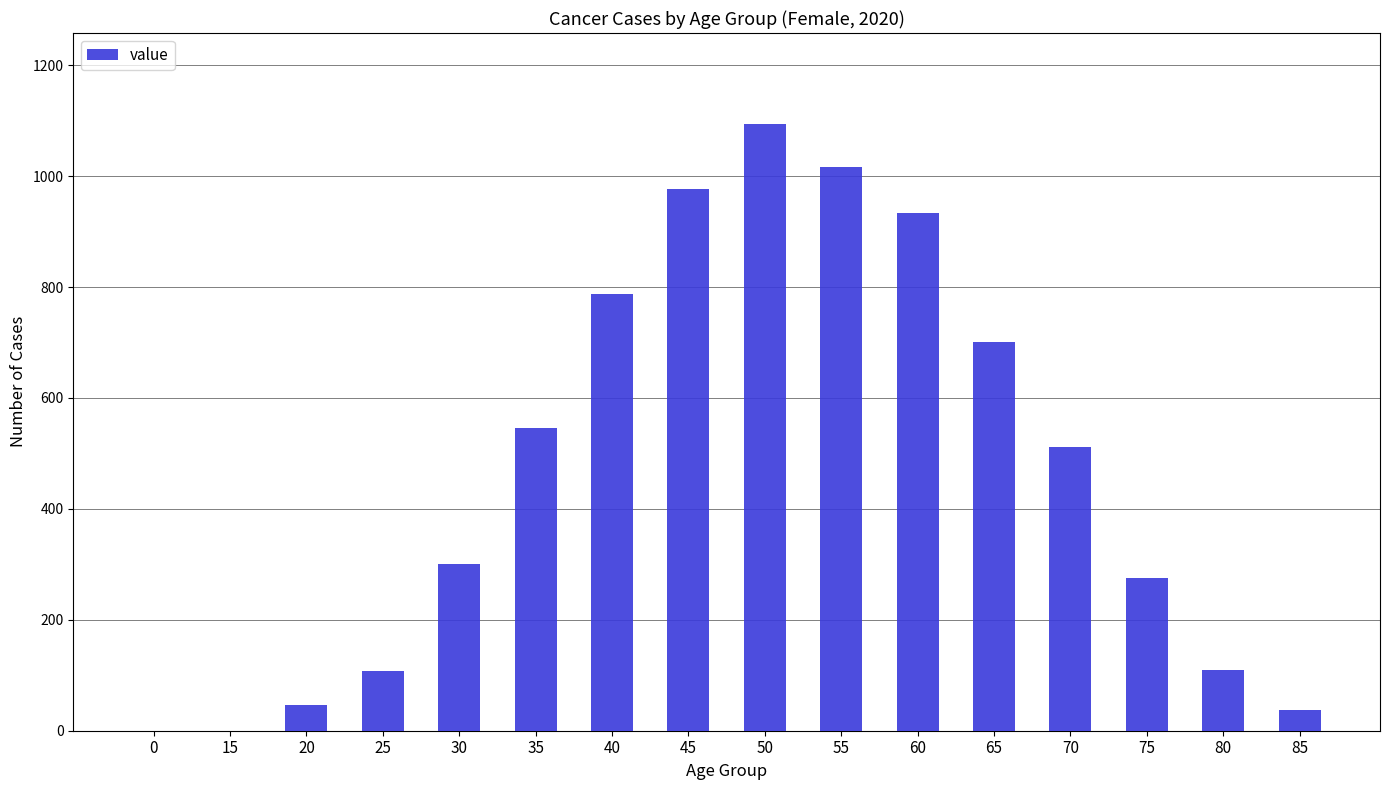

What is the sum of all values?

7445